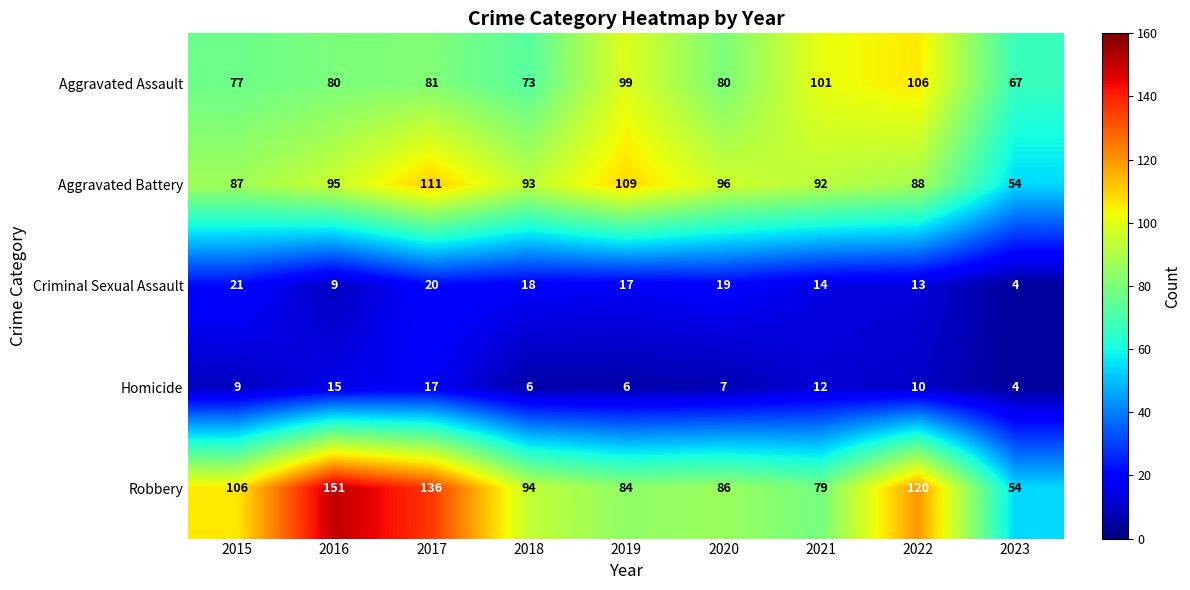

Where is Aggravated Battery nearest to the value 82?

2015